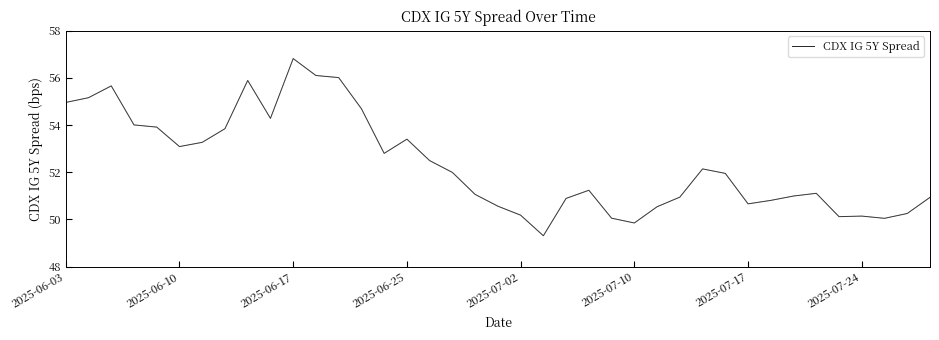

What is the minimum value shown in the chart?

49.3